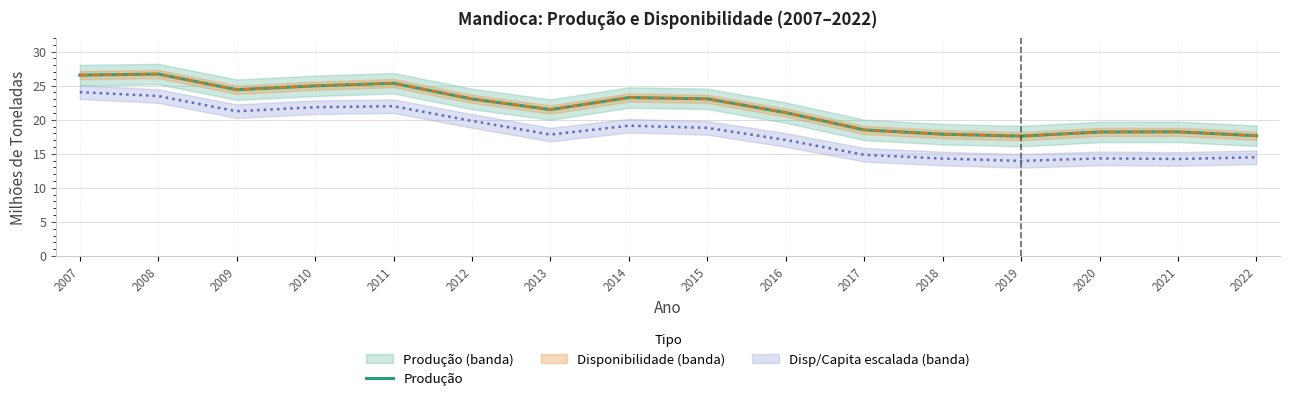

Reading left to right, what are all the values shown in this chart?

26.5	26.7	24.4	25.0	25.3	23.0	21.5	23.3	23.1	21.0	18.5	17.9	17.6	18.2	18.2	17.6